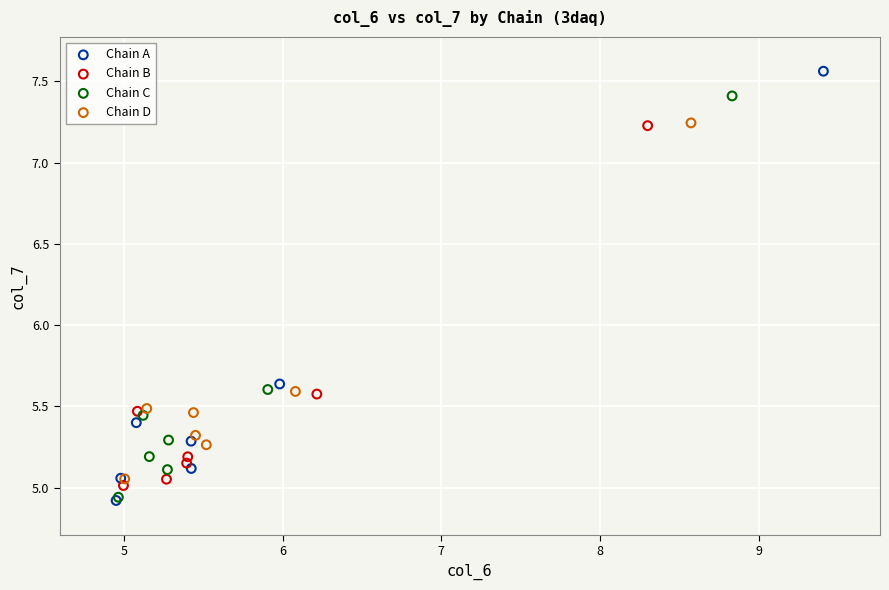

Which series contains the highest Y value?

Chain A